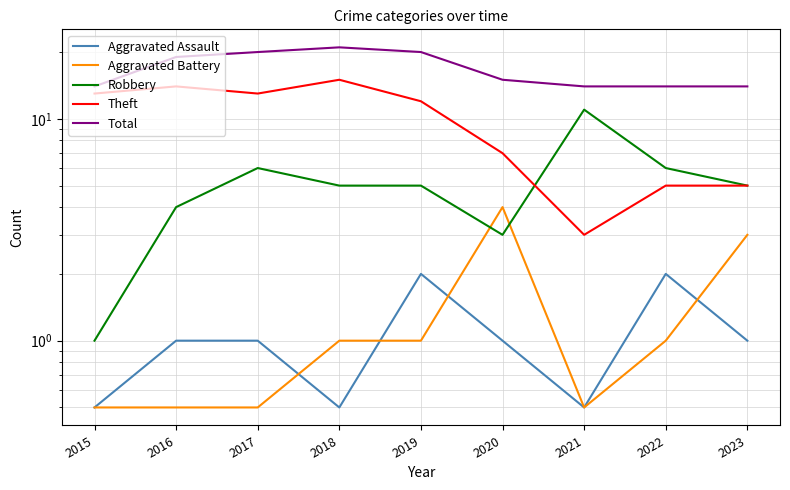

What is the lowest value of the Aggravated Battery series?

0.5